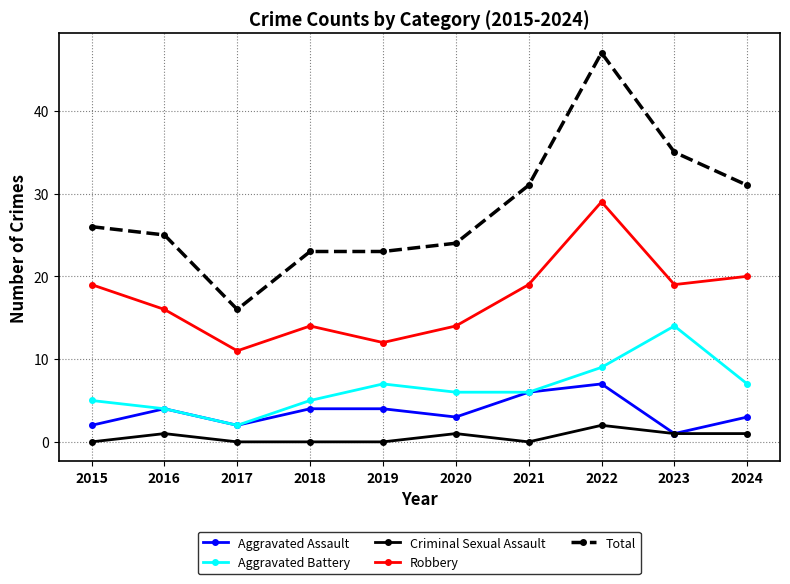

Which series has the largest total across all categories?

Total